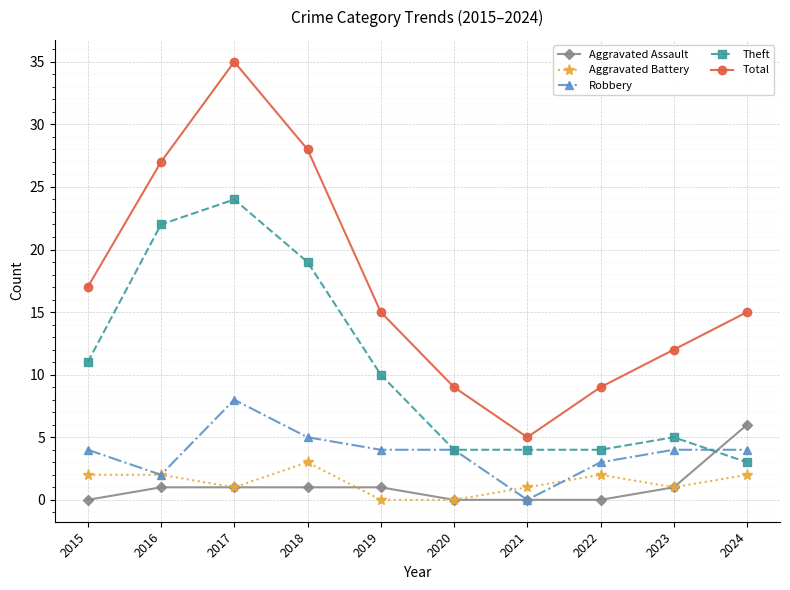

Rank the series by their maximum value, from highest to lowest.

Total, Theft, Robbery, Aggravated Assault, Aggravated Battery